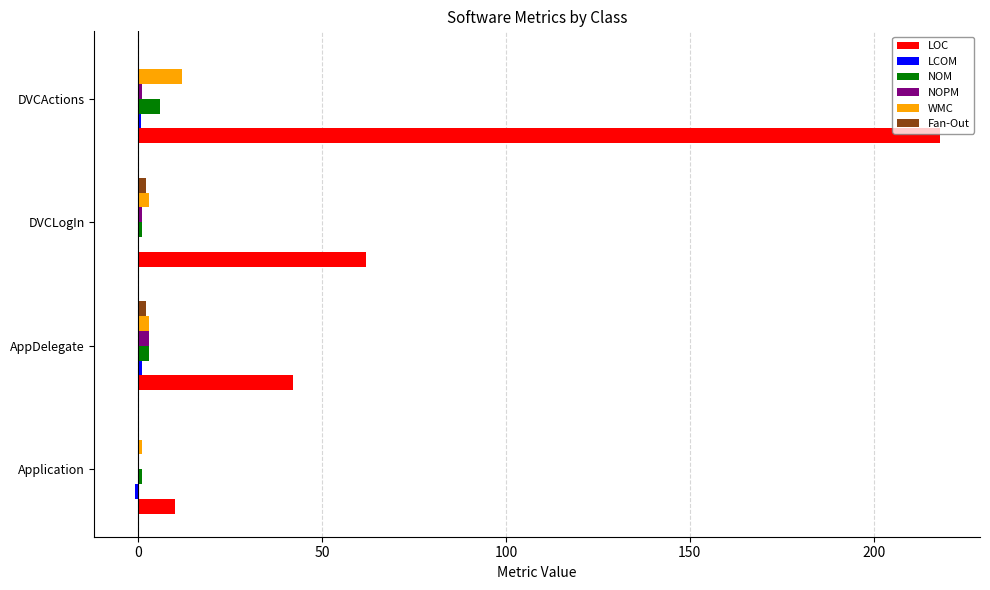

Which series has the widest spread of values?

LOC